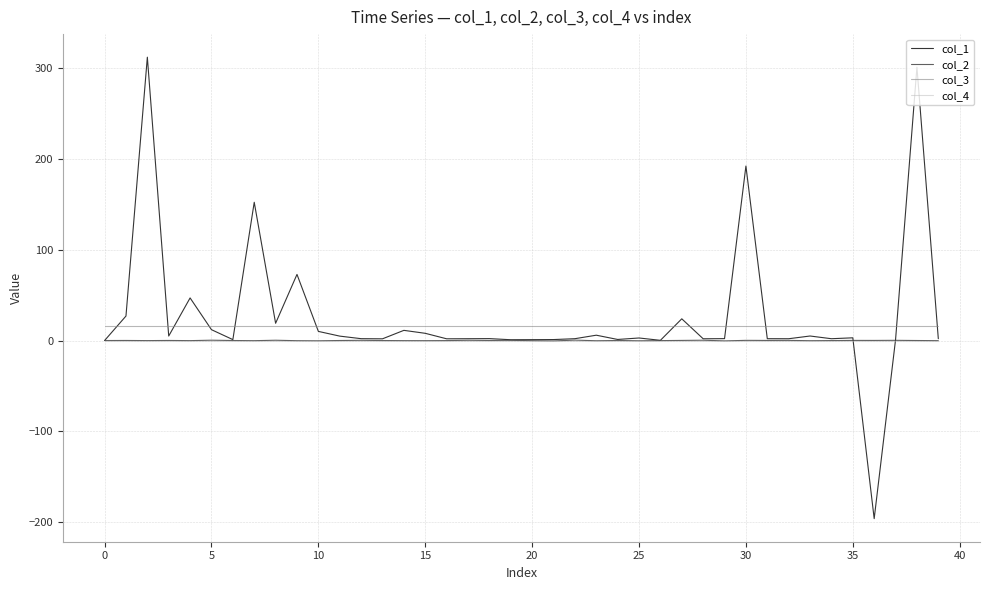

What is the minimum value shown in the chart?

-196.2